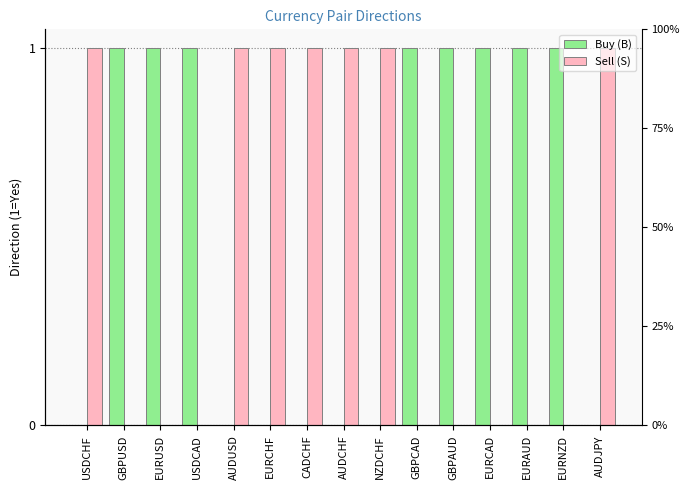

Which has a higher value, GBPUSD or GBPAUD?

GBPUSD